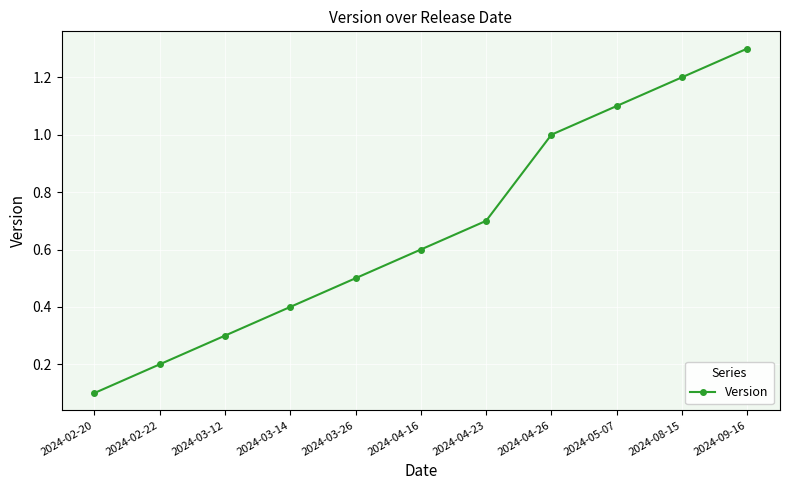

List the labels in order of value, largest first.

2024-09-16, 2024-08-15, 2024-05-07, 2024-04-26, 2024-04-23, 2024-04-16, 2024-03-26, 2024-03-14, 2024-03-12, 2024-02-22, 2024-02-20